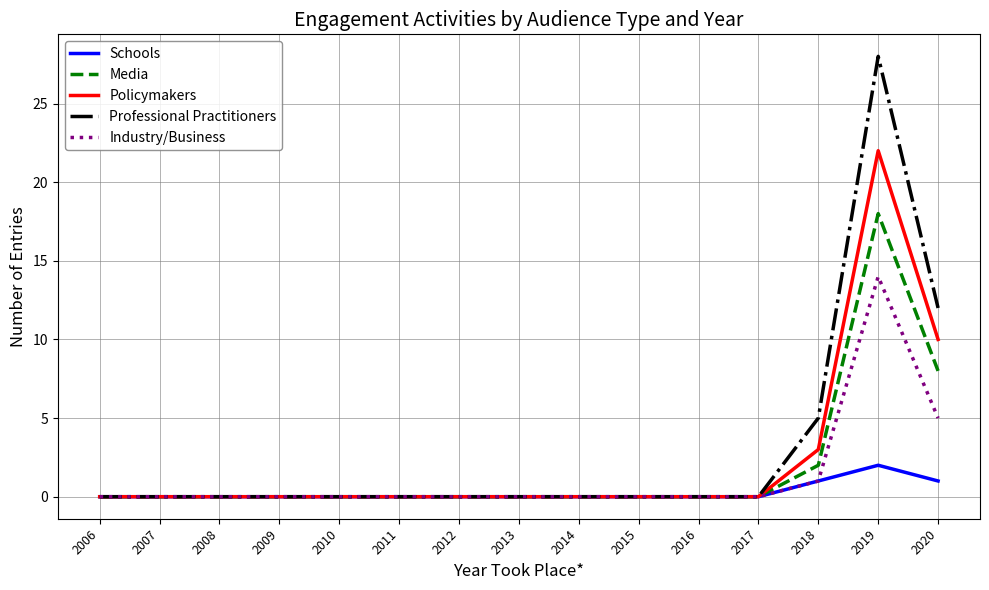

Which series has the largest total across all categories?

Professional Practitioners